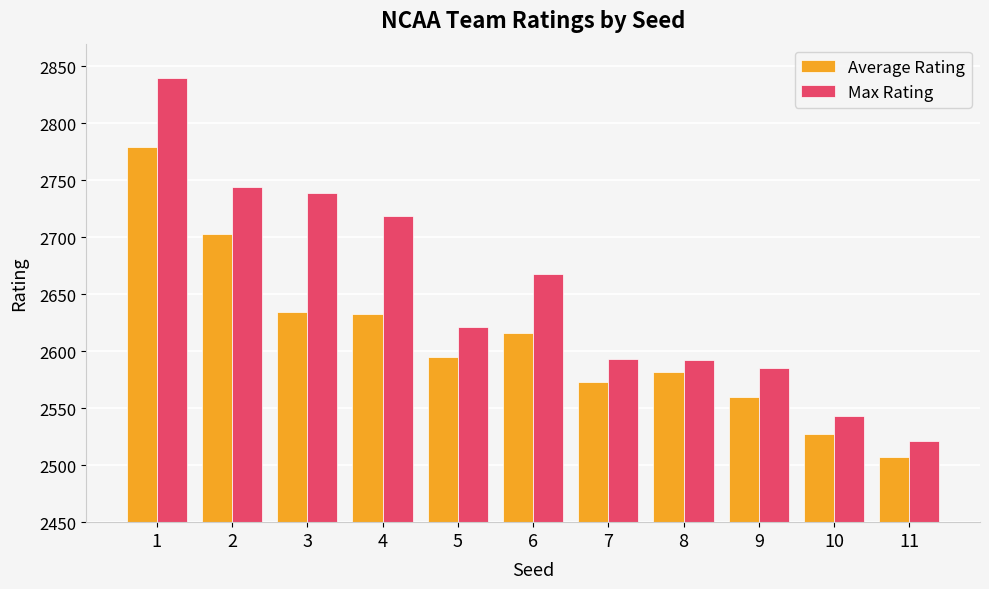

Is it true that Max Rating equals 802.3 at 7?

False